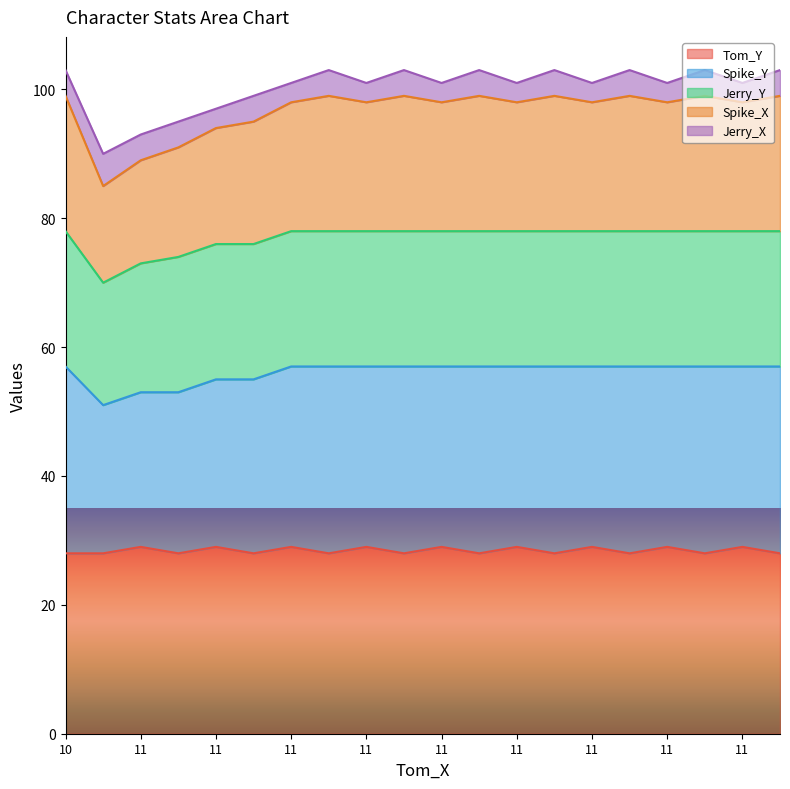

Between 11 and 11, which series saw the biggest shift?

Spike_X